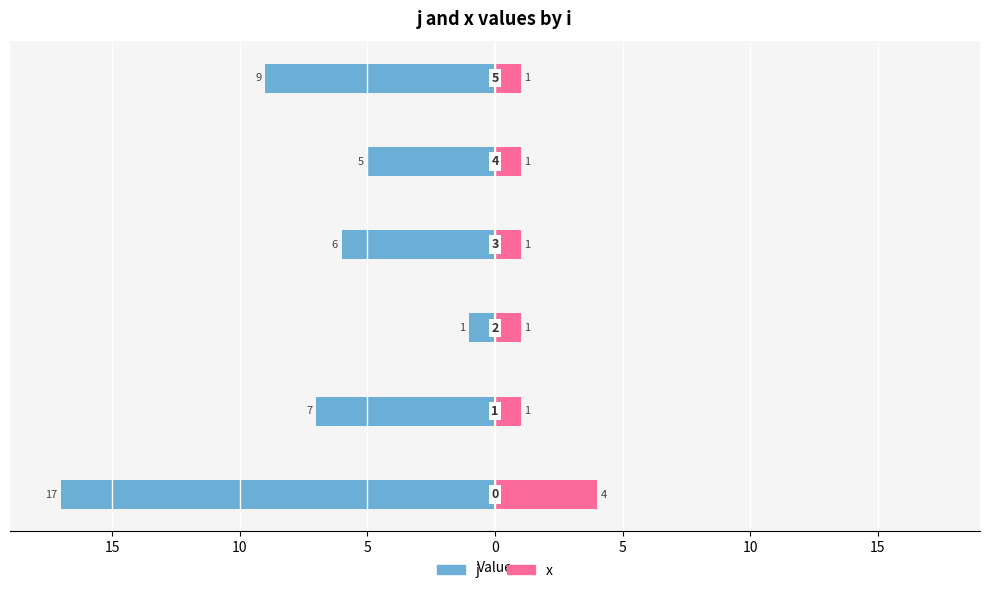

Which series changed the most between 15 and 5?

j